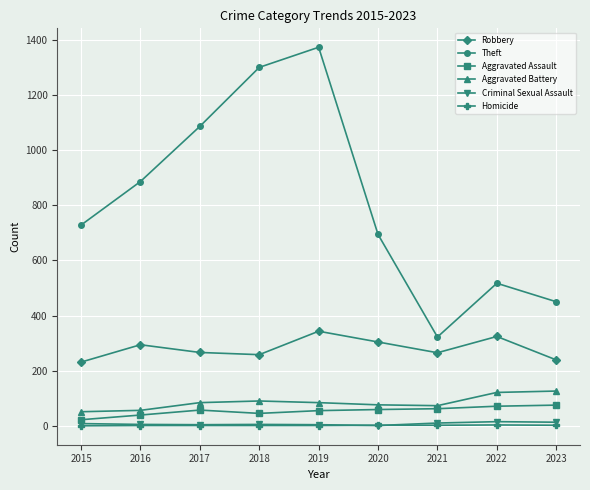

What is the sum of the Aggravated Assault values at 2022 and 2015?

93